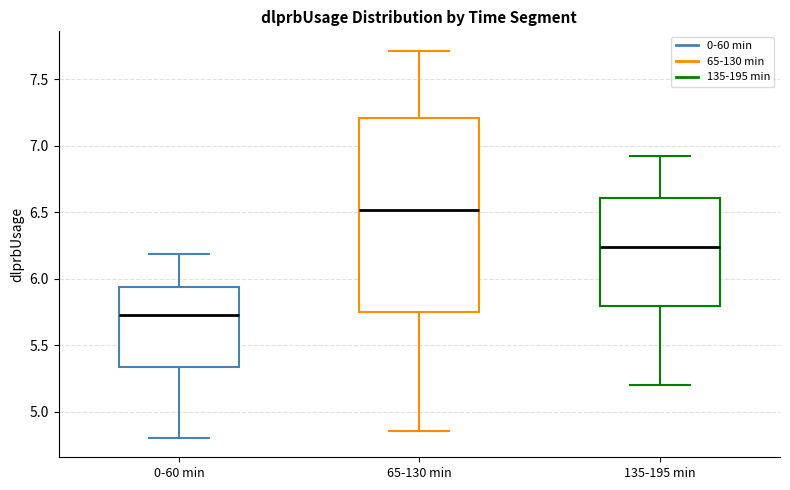

Comparing the boxes themselves (not the whiskers), which one is the tallest?

65-130 min